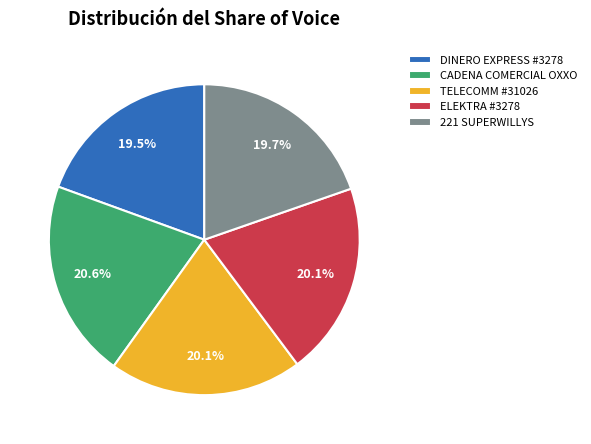

True or false: CADENA COMERCIAL OXXO accounts for 21% of the total.

True